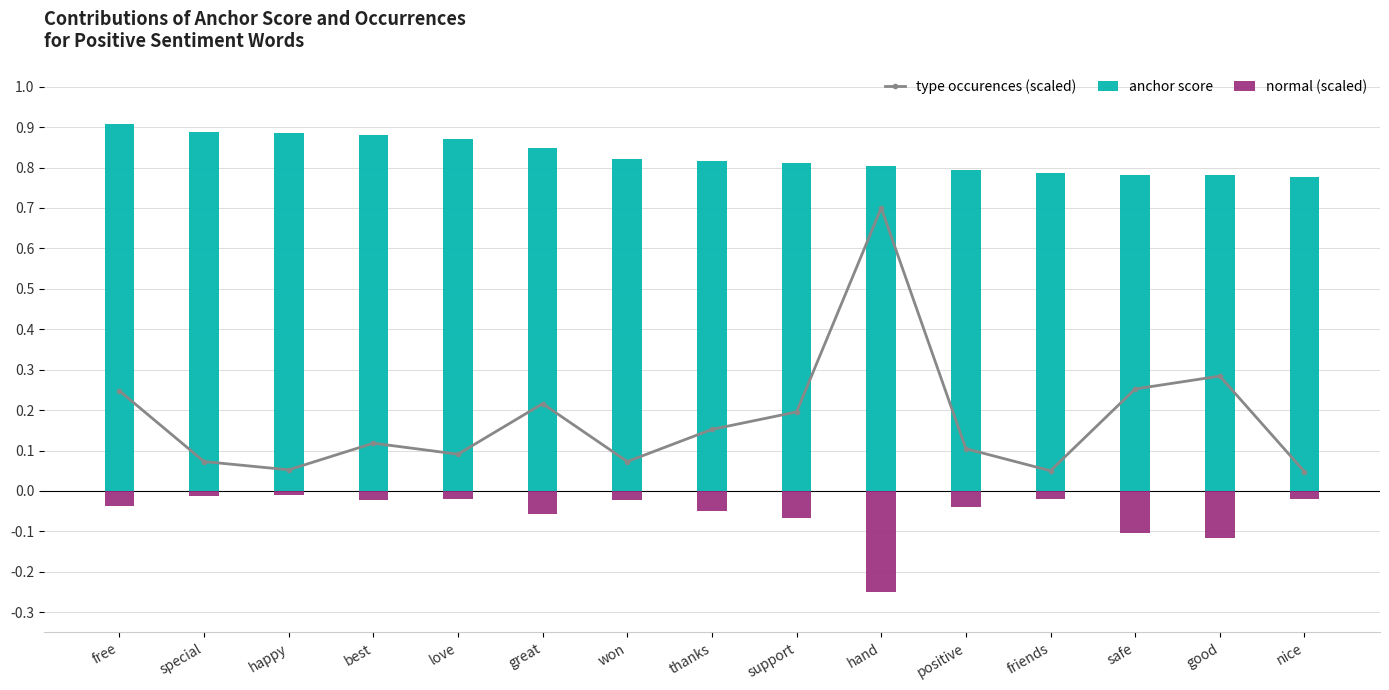

Reading left to right, transcribe all the data shown in this chart.

type occurences (scaled): free=0.2	special=0.1	happy=0.1	best=0.1	love=0.1	great=0.2	won=0.1	thanks=0.2	support=0.2	hand=0.7	positive=0.1	friends=0.0	safe=0.3	good=0.3	nice=0.0
anchor score: free=0.9	special=0.9	happy=0.9	best=0.9	love=0.9	great=0.8	won=0.8	thanks=0.8	support=0.8	hand=0.8	positive=0.8	friends=0.8	safe=0.8	good=0.8	nice=0.8
normal (scaled): free=-0.0	special=-0.0	happy=-0.0	best=-0.0	love=-0.0	great=-0.1	won=-0.0	thanks=-0.1	support=-0.1	hand=-0.2	positive=-0.0	friends=-0.0	safe=-0.1	good=-0.1	nice=-0.0